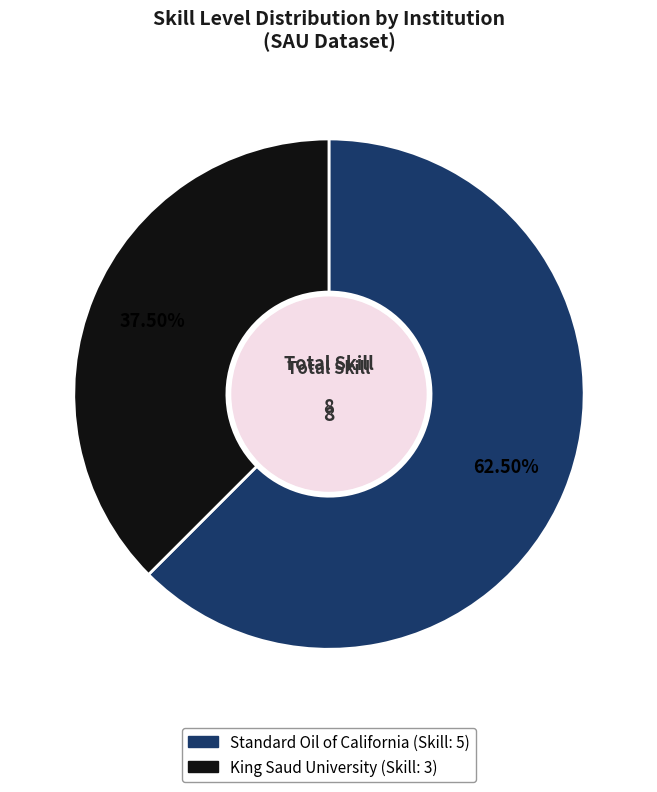

Rank the categories by value from highest to lowest.

Standard Oil of California, King Saud University